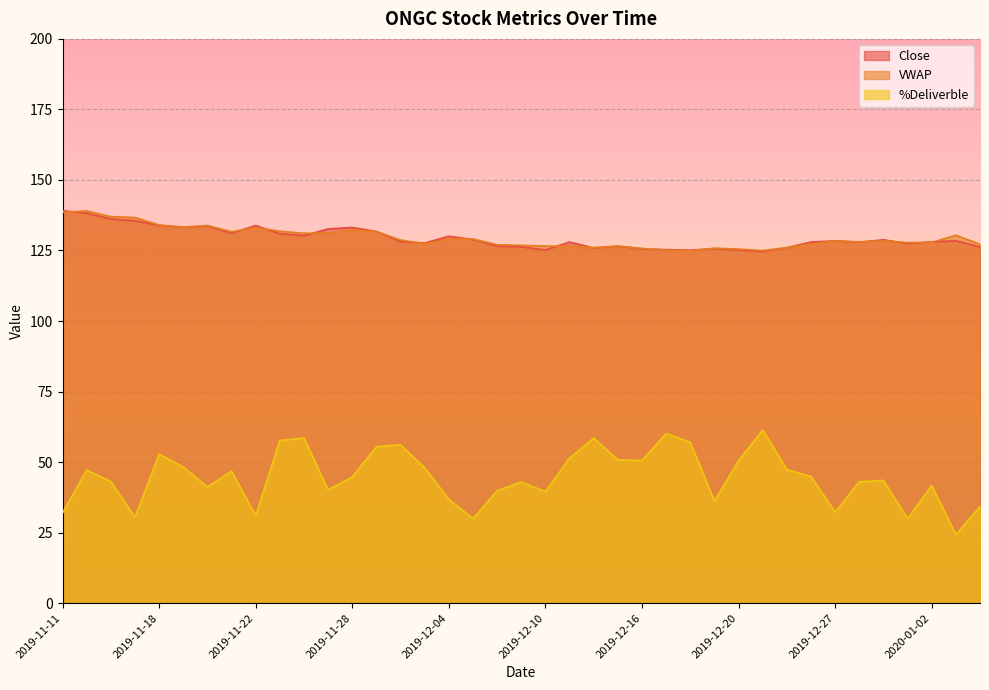

Reading left to right, extract all data points from this chart.

Close: 2019-11-11=139.1	2019-11-13=138.2	2019-11-14=136.2	2019-11-15=135.6	2019-11-18=133.9	2019-11-19=133.2	2019-11-20=133.7	2019-11-21=131.2	2019-11-22=133.8	2019-11-25=130.9	2019-11-26=130.2	2019-11-27=132.7	2019-11-28=133.2	2019-11-29=131.8	2019-12-02=128.1	2019-12-03=127.7	2019-12-04=130.1	2019-12-05=128.9	2019-12-06=126.5	2019-12-09=126.3	2019-12-10=125.2	2019-12-11=128.0	2019-12-12=125.9	2019-12-13=126.5	2019-12-16=125.6	2019-12-17=125.3	2019-12-18=125.1	2019-12-19=125.7	2019-12-20=125.2	2019-12-23=124.7	2019-12-24=126.0	2019-12-26=128.0	2019-12-27=128.4	2019-12-30=128.0	2019-12-31=128.8	2020-01-01=127.5	2020-01-02=128.1	2020-01-03=128.4	2020-01-06=126.2
VWAP: 2019-11-11=138.5	2019-11-13=139.0	2019-11-14=137.0	2019-11-15=136.7	2019-11-18=134.0	2019-11-19=133.3	2019-11-20=133.8	2019-11-21=131.7	2019-11-22=133.1	2019-11-25=131.8	2019-11-26=131.1	2019-11-27=131.2	2019-11-28=132.3	2019-11-29=131.7	2019-12-02=128.7	2019-12-03=127.4	2019-12-04=129.0	2019-12-05=129.1	2019-12-06=127.0	2019-12-09=126.8	2019-12-10=126.6	2019-12-11=126.5	2019-12-12=126.0	2019-12-13=126.6	2019-12-16=125.7	2019-12-17=125.0	2019-12-18=124.8	2019-12-19=125.8	2019-12-20=125.5	2019-12-23=125.0	2019-12-24=126.0	2019-12-26=127.2	2019-12-27=128.4	2019-12-30=128.0	2019-12-31=128.4	2020-01-01=127.8	2020-01-02=127.8	2020-01-03=130.4	2020-01-06=127.2
%Deliverble: 2019-11-11=31.9	2019-11-13=47.2	2019-11-14=43.1	2019-11-15=30.5	2019-11-18=52.8	2019-11-19=48.3	2019-11-20=41.2	2019-11-21=46.8	2019-11-22=31.0	2019-11-25=57.7	2019-11-26=58.5	2019-11-27=40.2	2019-11-28=44.7	2019-11-29=55.4	2019-12-02=56.1	2019-12-03=48.0	2019-12-04=36.8	2019-12-05=30.0	2019-12-06=39.8	2019-12-09=42.9	2019-12-10=39.5	2019-12-11=51.4	2019-12-12=58.5	2019-12-13=50.8	2019-12-16=50.6	2019-12-17=60.1	2019-12-18=57.0	2019-12-19=36.2	2019-12-20=50.5	2019-12-23=61.4	2019-12-24=47.3	2019-12-26=44.9	2019-12-27=32.3	2019-12-30=43.1	2019-12-31=43.5	2020-01-01=29.9	2020-01-02=41.7	2020-01-03=24.3	2020-01-06=34.3